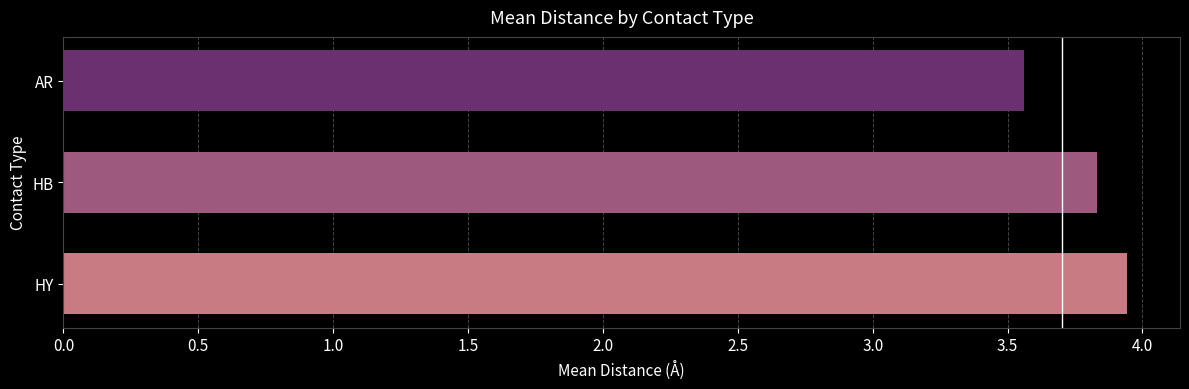

List the labels in order of value, smallest first.

AR, HB, HY